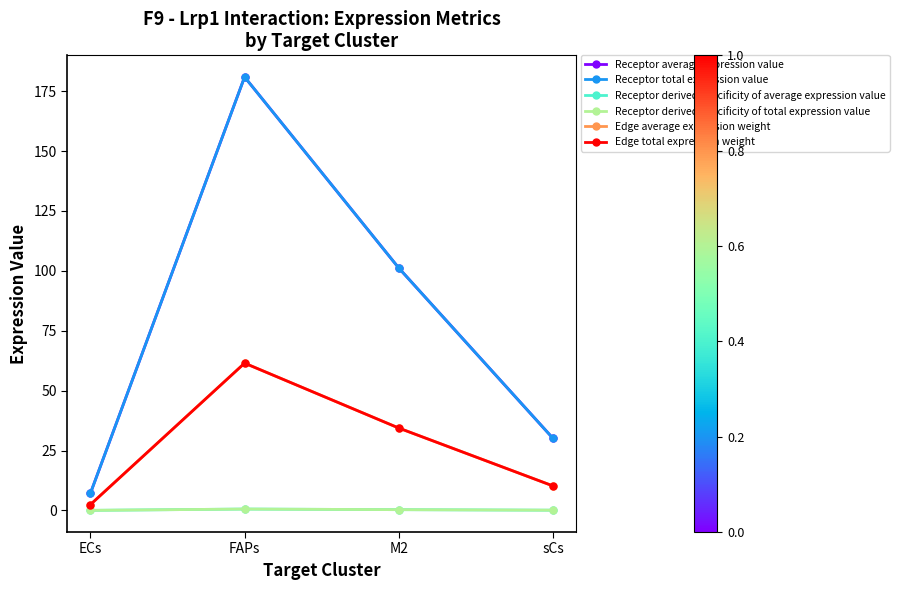

Does the chart have visible grid lines?

No